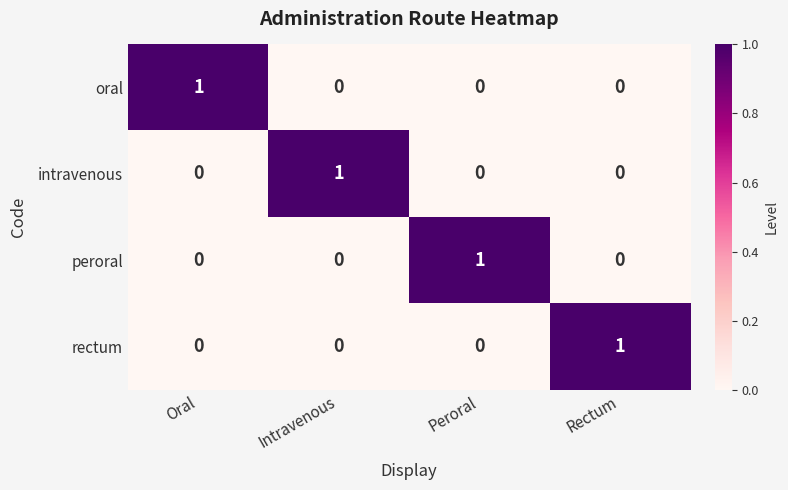

How many rectum values are between 0 and 1?

4